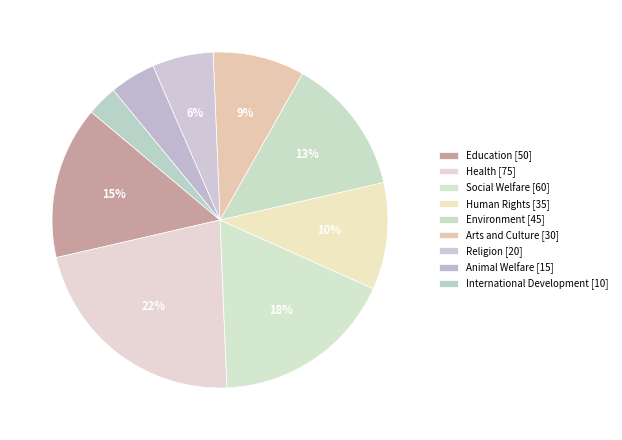

How many segments does this pie chart have?

9